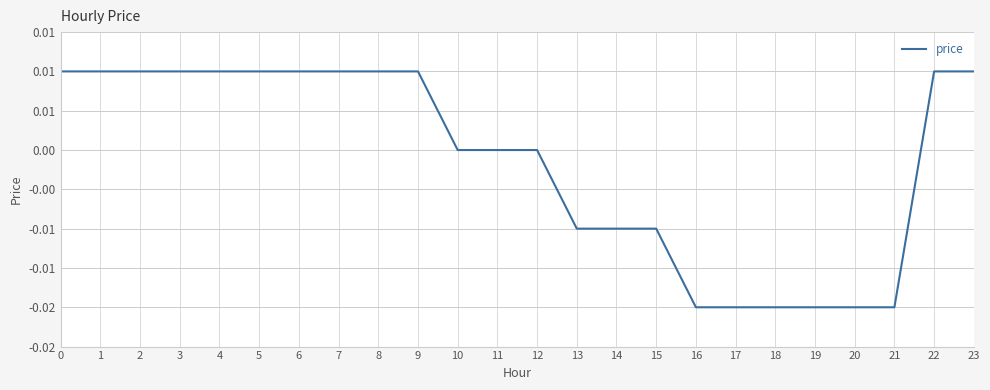

Which category has the lowest value across all series?

16